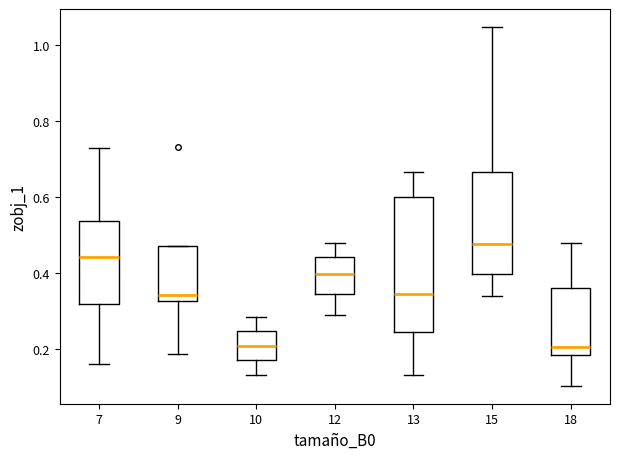

Where is the upper edge of the box at x = 12 on the y-axis? The values are not printed on the chart, so give them approximately, as read against the axis.

0.44